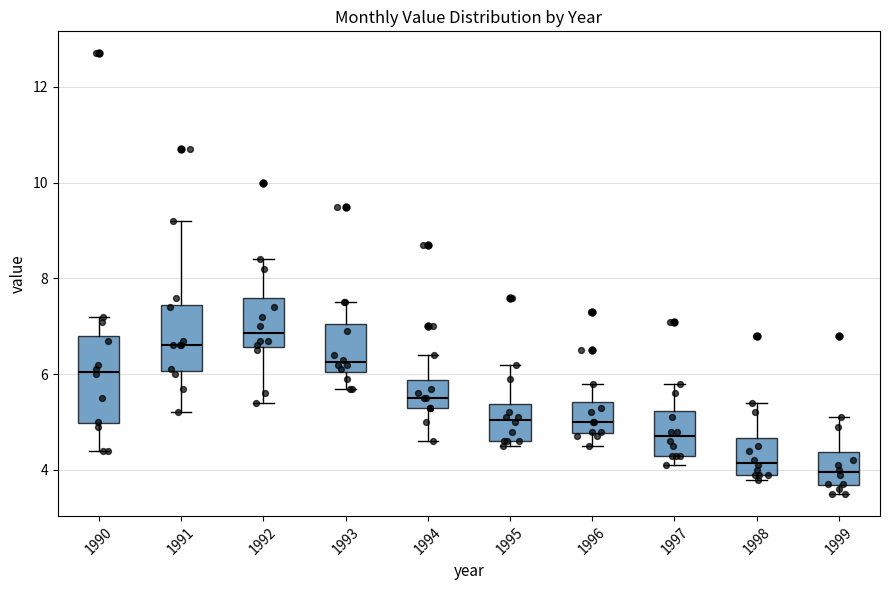

Reading left to right, read every box against the y-axis: the position of its median line, the range the box covers, and the ends of its whiskers. The values are not printed on the chart, so give them approximately, as read against the axis.

1990: median 6.0, box 5.0 to 6.8, whiskers 4.4 to 7.2
1991: median 6.6, box 6.0 to 7.4, whiskers 5.2 to 9.2
1992: median 6.8, box 6.6 to 7.6, whiskers 5.4 to 8.4
1993: median 6.2, box 6.0 to 7.0, whiskers 5.8 to 7.6
1994: median 5.6, box 5.4 to 5.8, whiskers 4.6 to 6.4
1995: median 5.0, box 4.6 to 5.4, whiskers 4.6 (just below the box's lower edge) to 6.2
1996: median 5.0, box 4.8 to 5.4, whiskers 4.6 to 5.8
1997: median 4.8, box 4.4 to 5.2, whiskers 4.2 to 5.8
1998: median 4.2, box 4.0 to 4.6, whiskers 3.8 to 5.4
1999: median 4.0, box 3.6 to 4.4, whiskers 3.6 (just below the box's lower edge) to 5.2